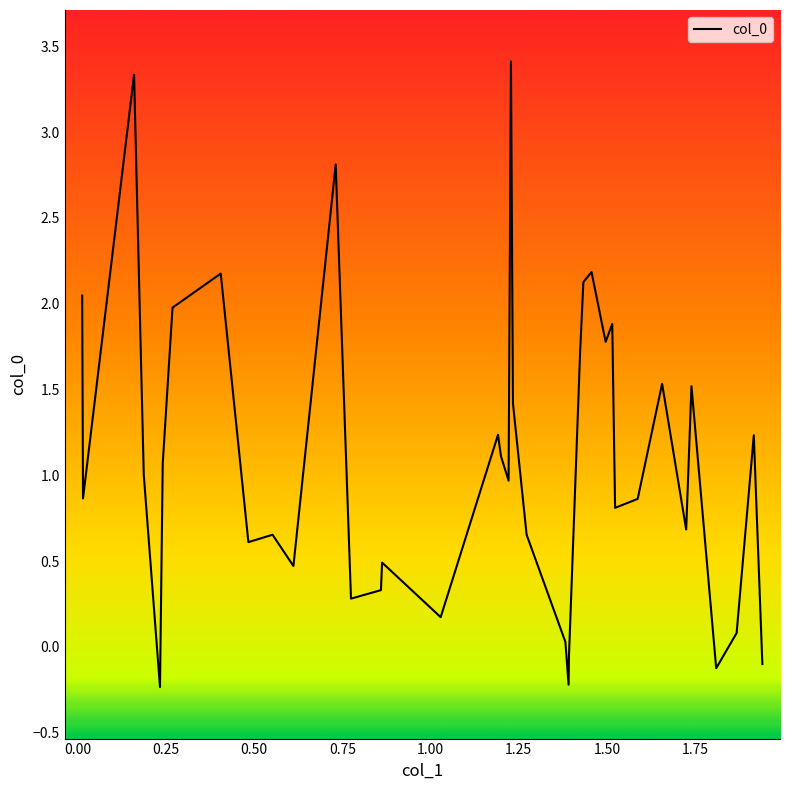

What is the greatest value displayed?

3.4